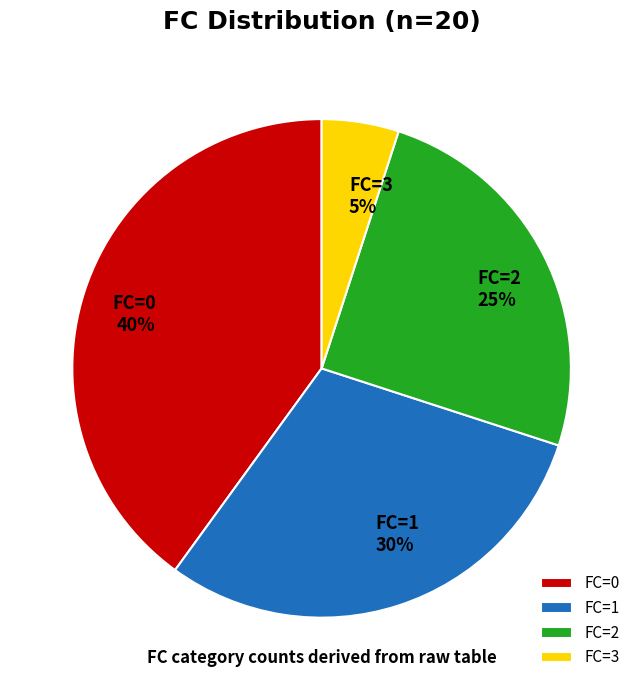

How many segments does this pie chart have?

4